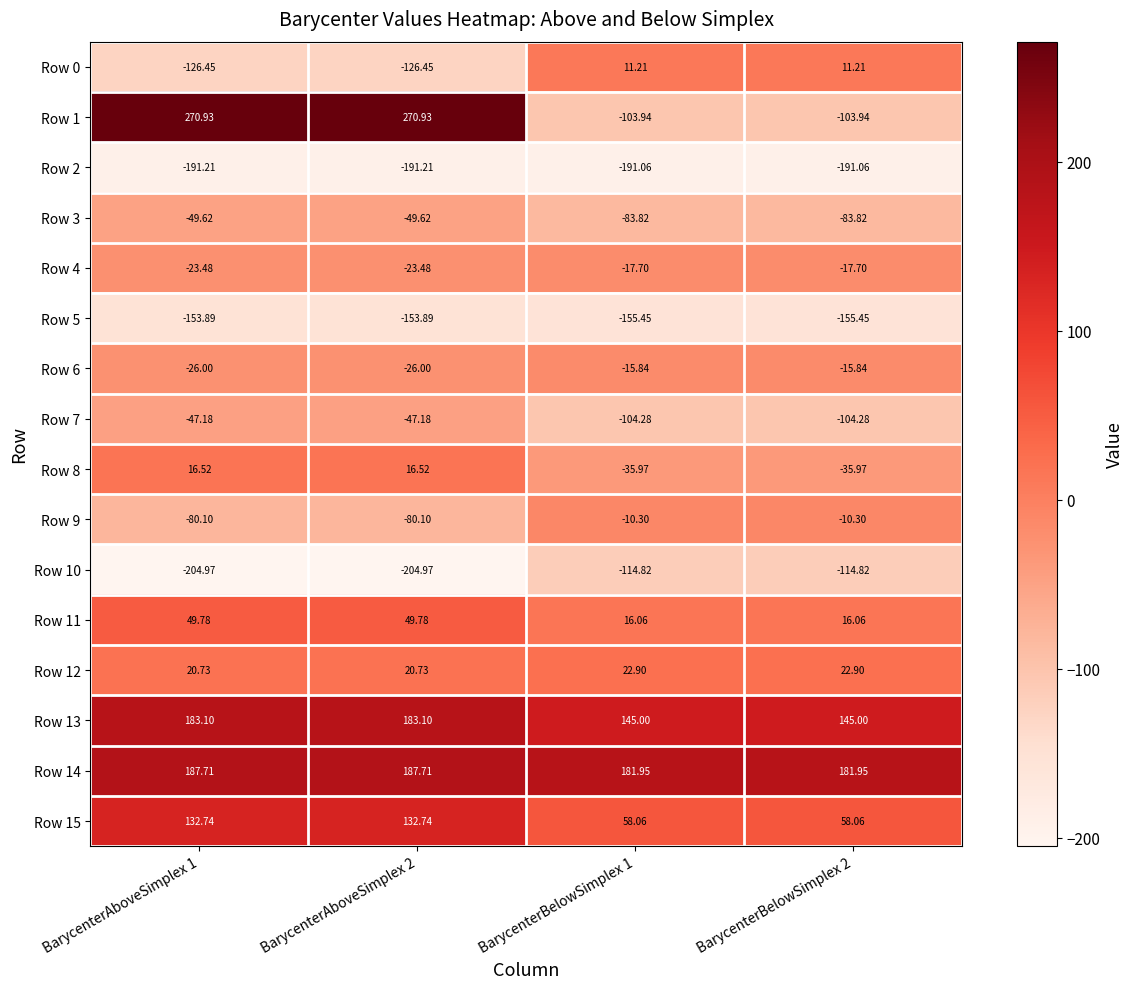

Is the value of Row 10 at BarycenterBelowSimplex 2 greater than the value of Row 15 at BarycenterBelowSimplex 2?

No